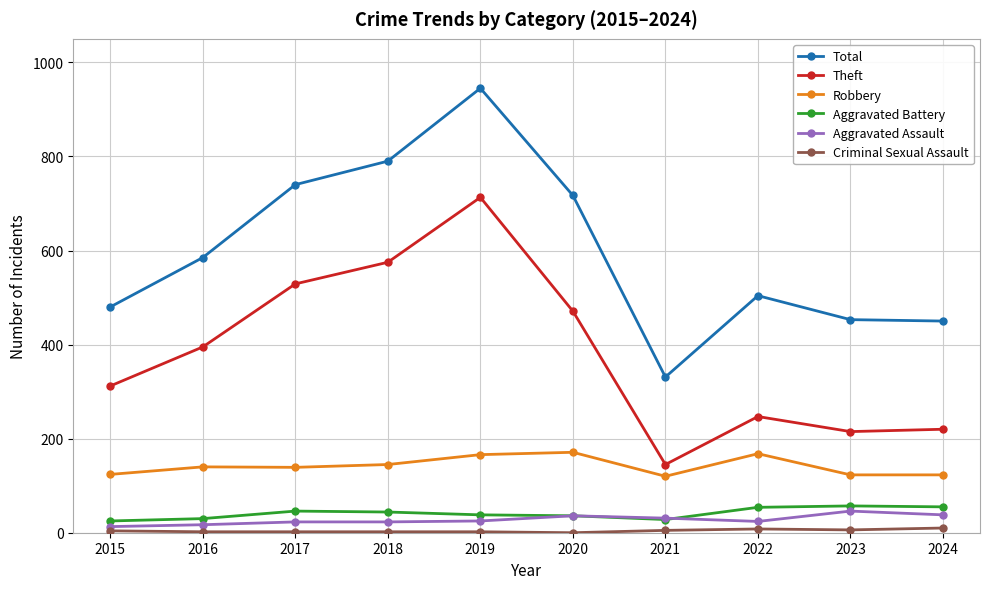

True or false: Theft and Total intersect in this chart.

False